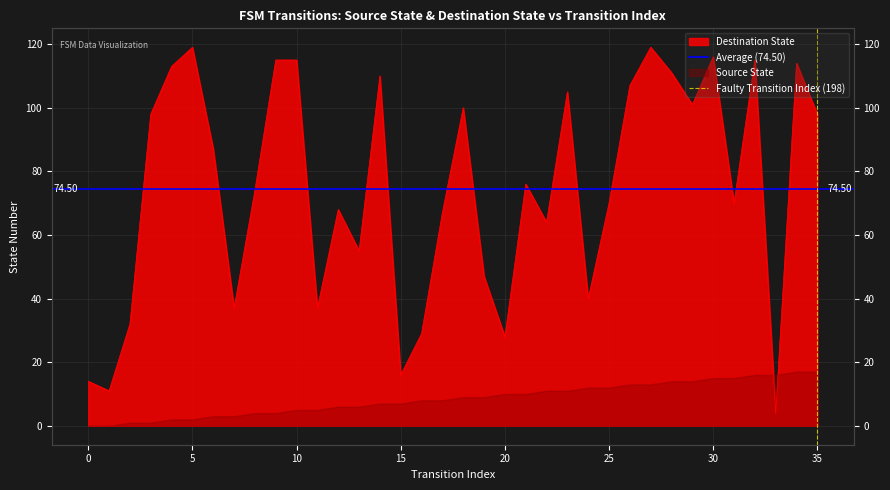

True or false: Average (74.50) has a value of 74.5 at 0.

True